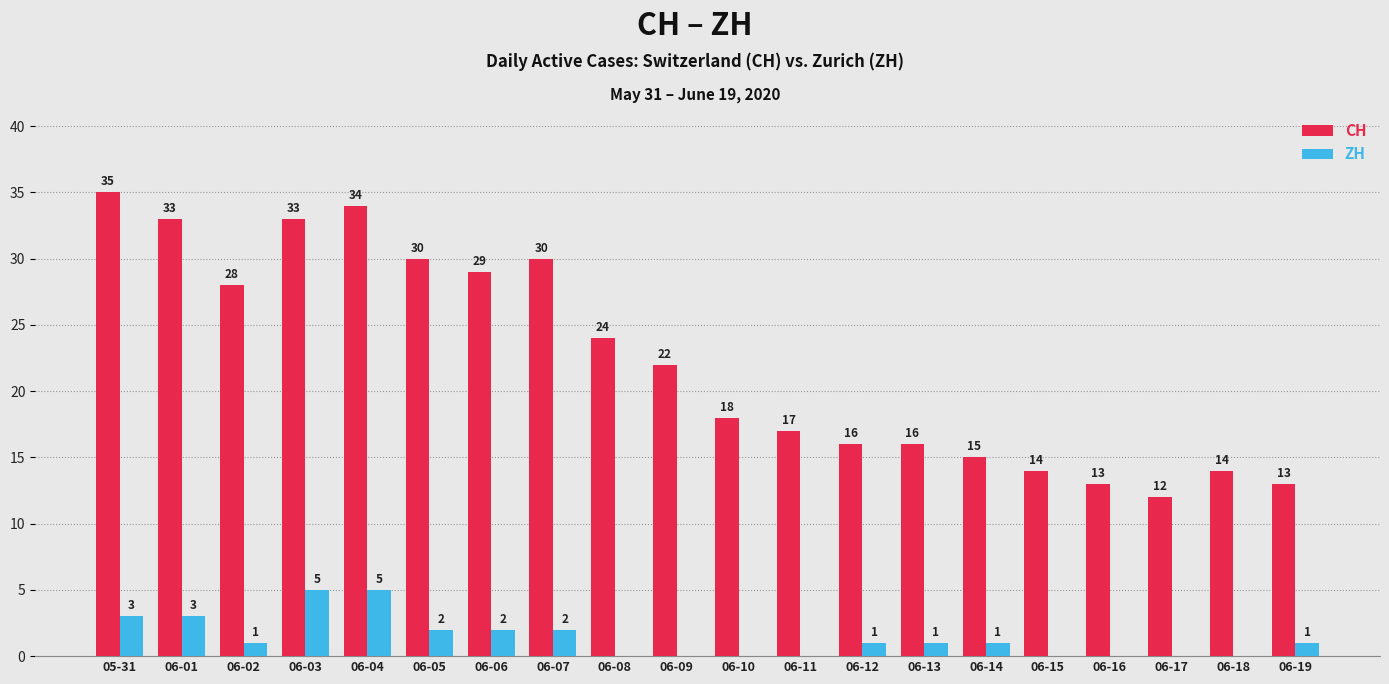

Which series has the largest total across all categories?

CH